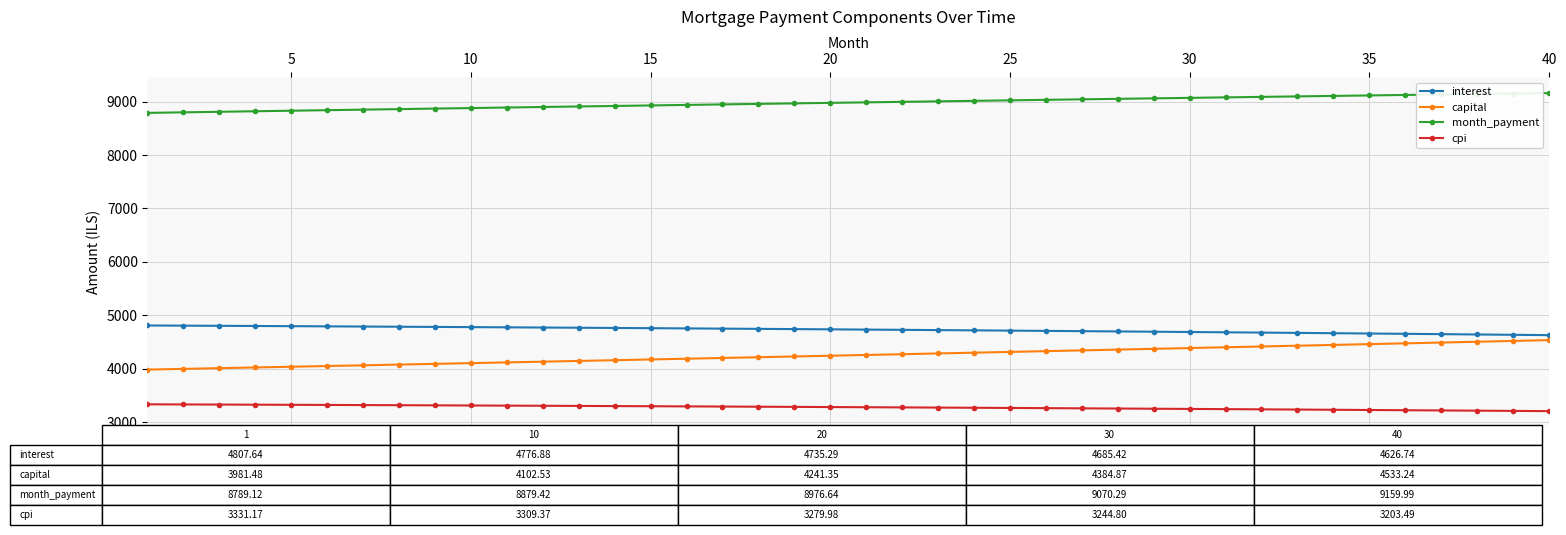

True or false: capital and cpi intersect in this chart.

False